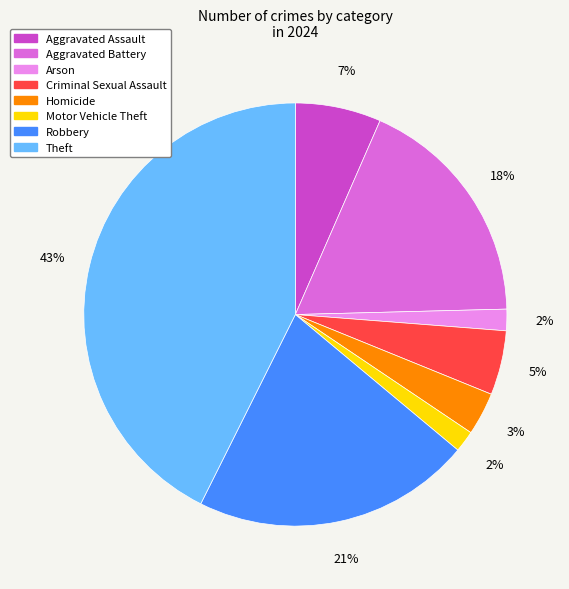

How many segments does this pie chart have?

8